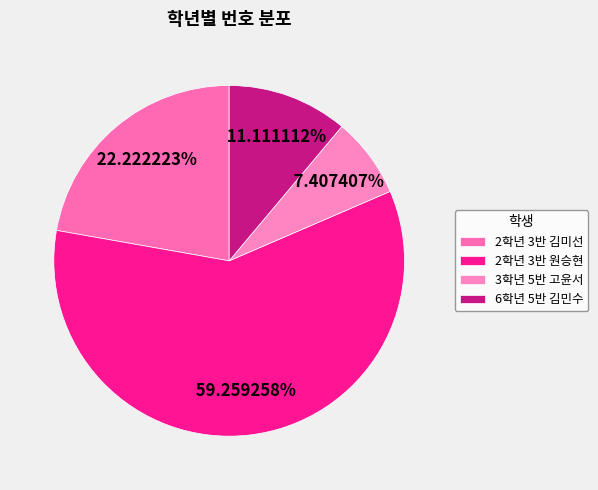

Rank the categories by value from highest to lowest.

2학년 3반 원승현, 2학년 3반 김미선, 6학년 5반 김민수, 3학년 5반 고윤서